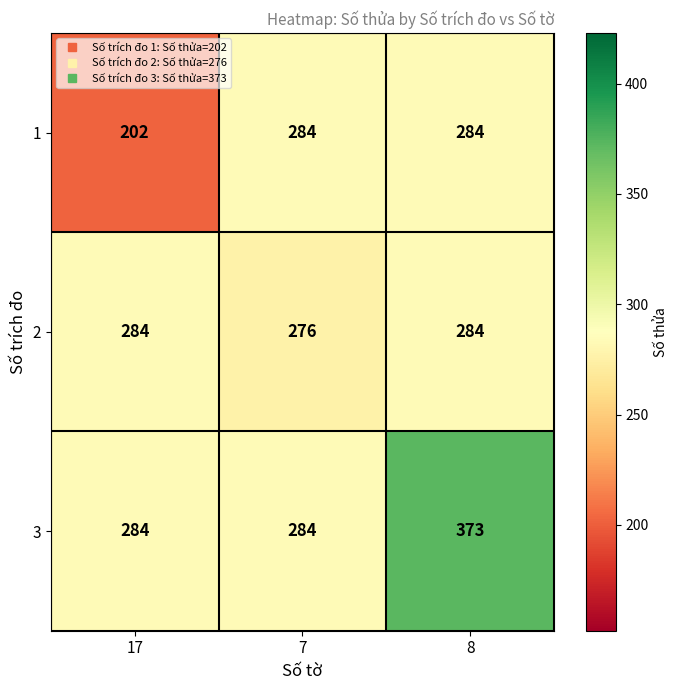

Which series has the widest spread of values?

3